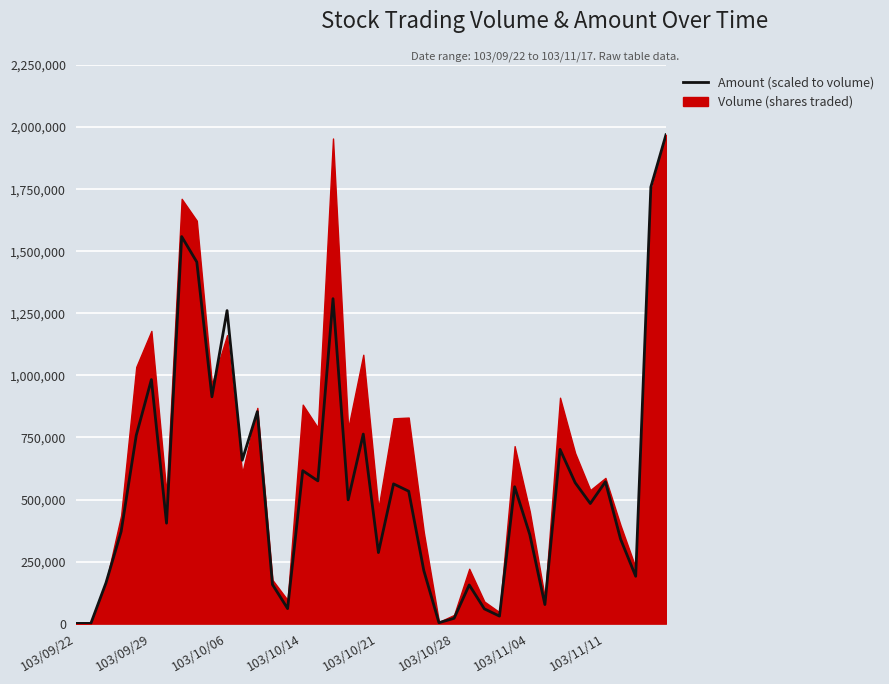

What is the greatest value displayed?

1969000.0